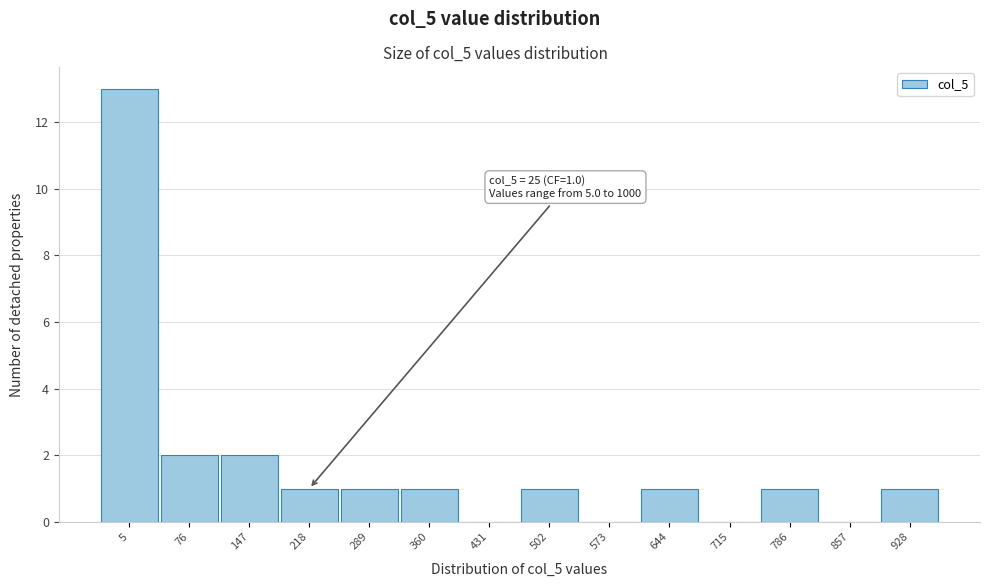

Reading left to right, list all the values displayed in this chart.

5=13	76=2	147=2	218=1	289=1	360=1	431=0	502=1	573=0	644=1	715=0	786=1	857=0	928=1